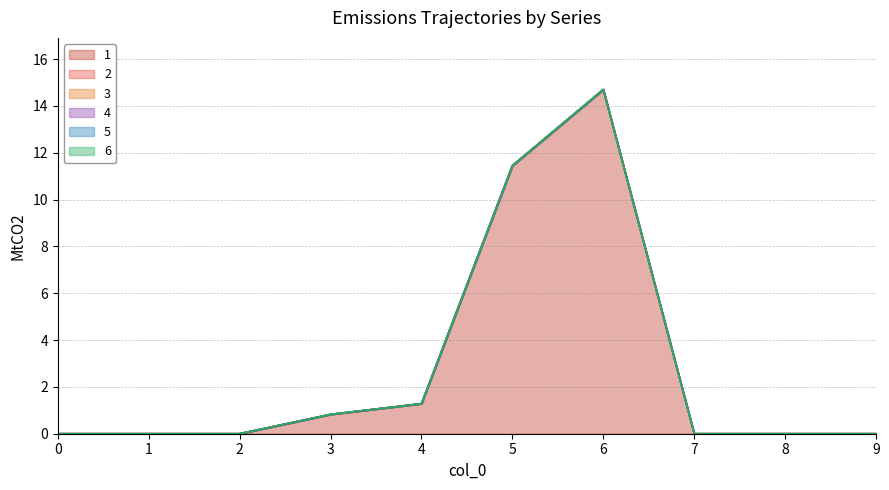

True or false: 4 and 3 cross at least once.

False